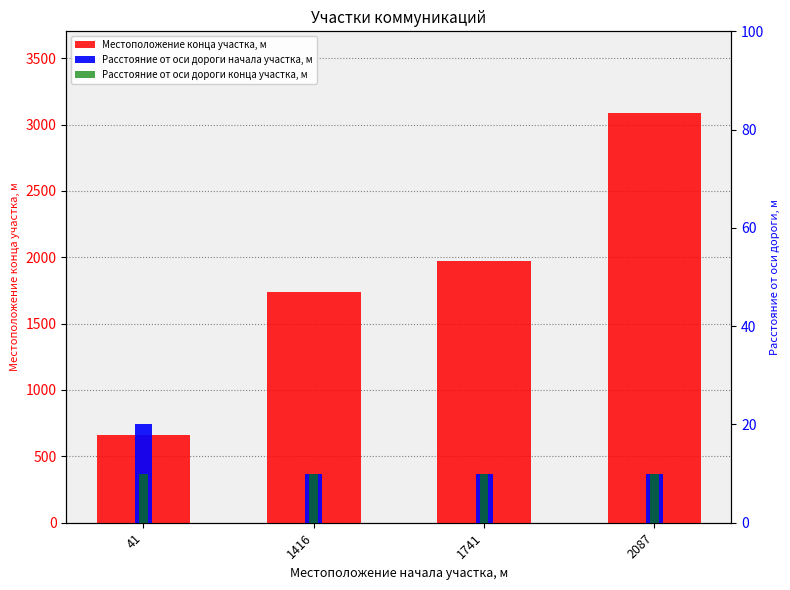

Rank the series by their maximum value, from lowest to highest.

Расстояние от оси дороги конца участка, м, Расстояние от оси дороги начала участка, м, Местоположение конца участка, м